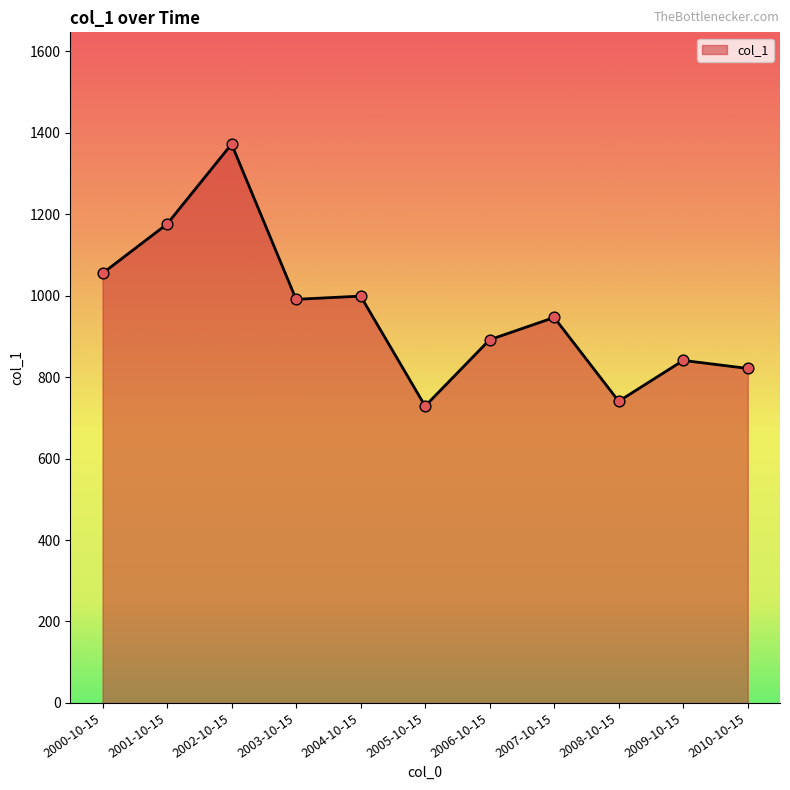

What is the ratio of the value at 2003-10-15 to the value at 2004-10-15?

1.0